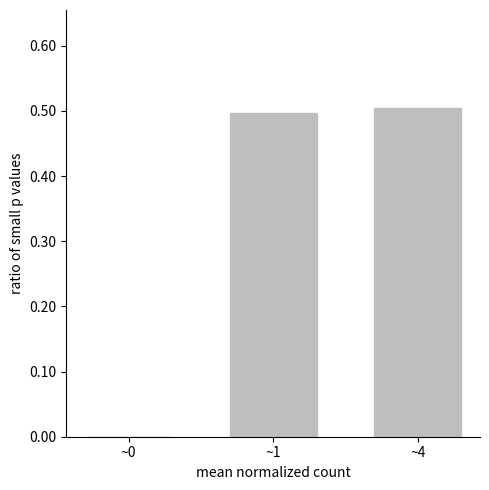

Reading left to right, list all the values displayed in this chart.

0.0	0.5	0.5